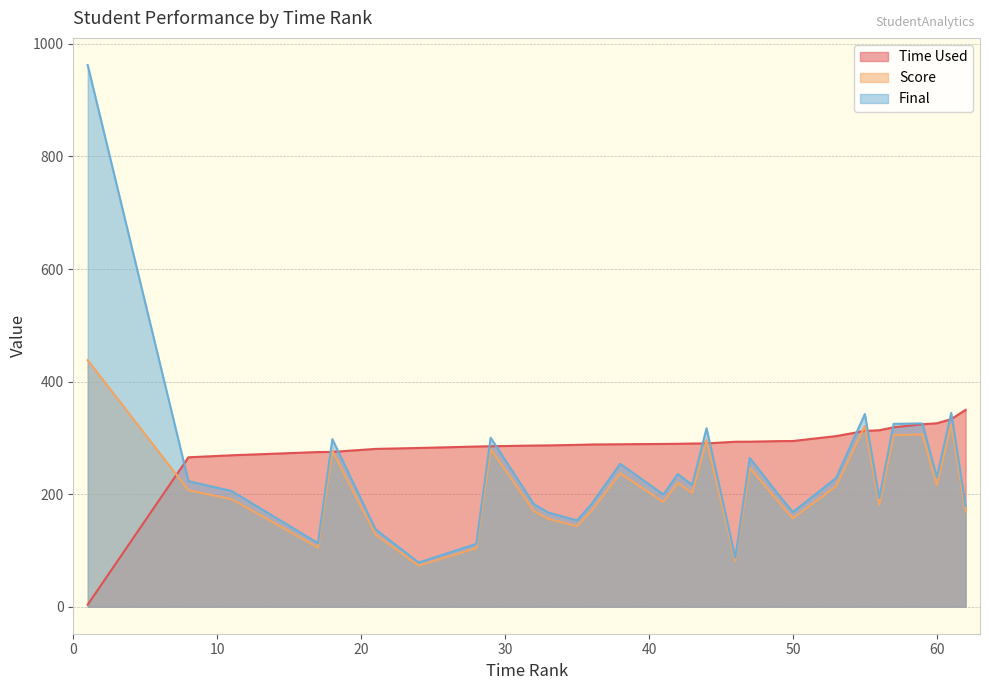

Rank the series by their maximum value, from lowest to highest.

Time Used, Score, Final